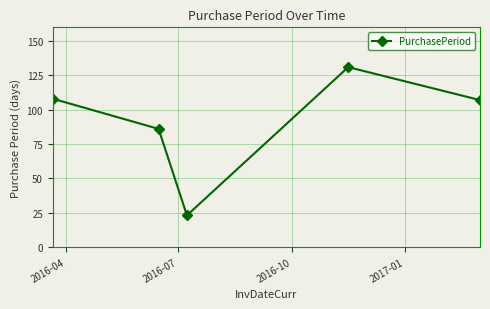

What is the value of the 4th point from the left?

131